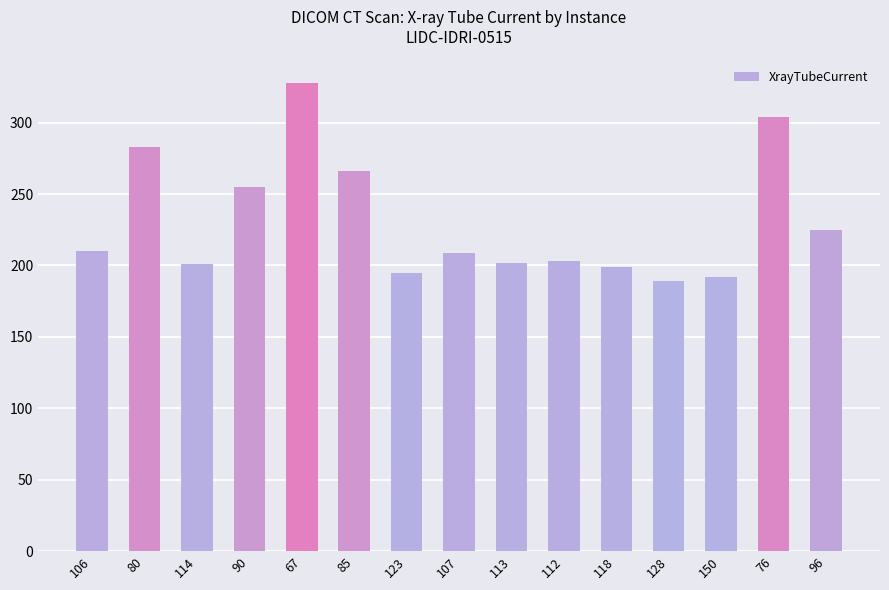

Are the bars horizontal?

No